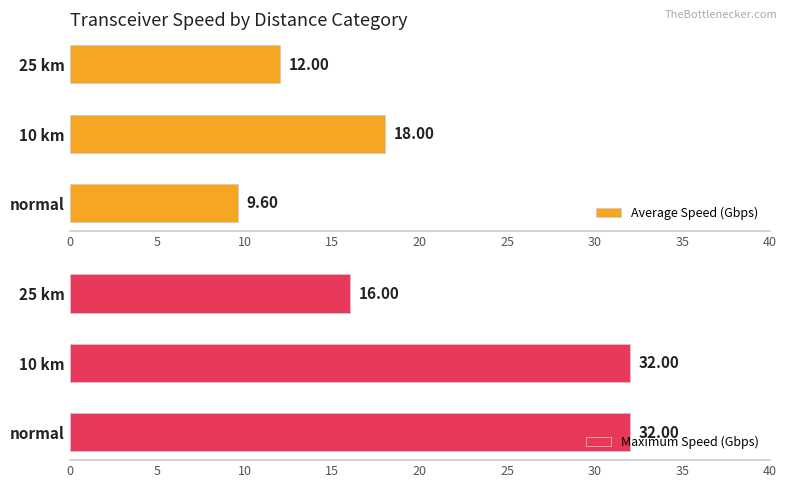

What is the sum of the Average Speed (Gbps) values at 25 km and 10 km?

30.0